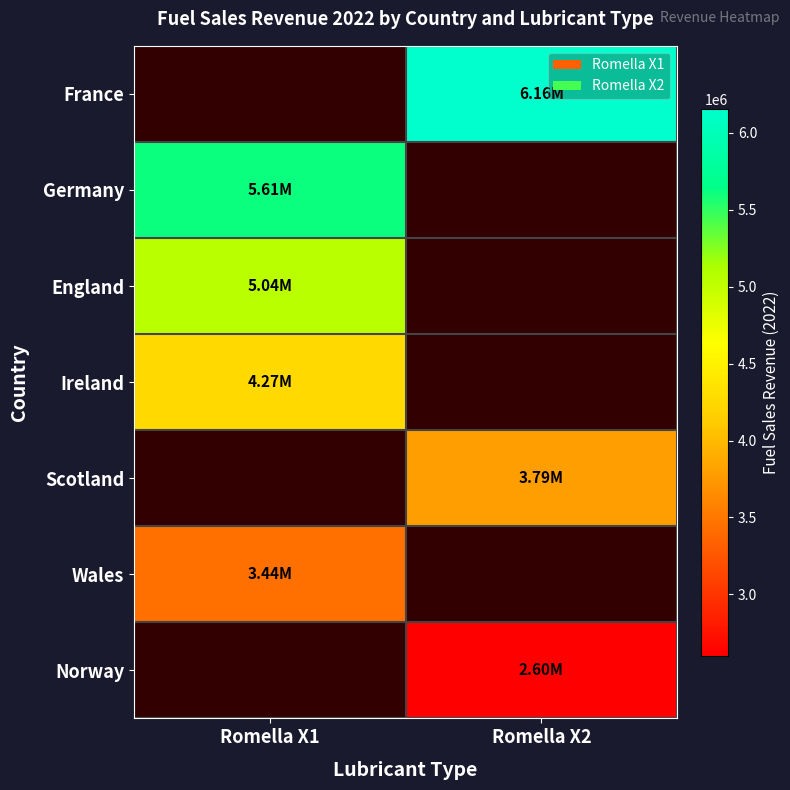

How many series are shown in this chart?

7